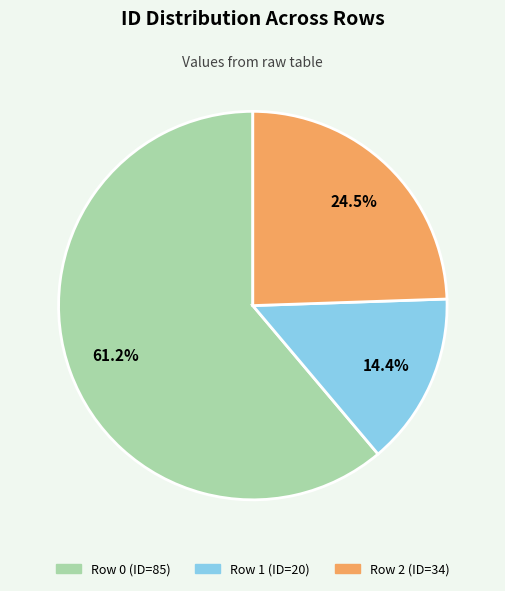

Combined, what portion of the pie is Row 2 and Row 0?

85.6%